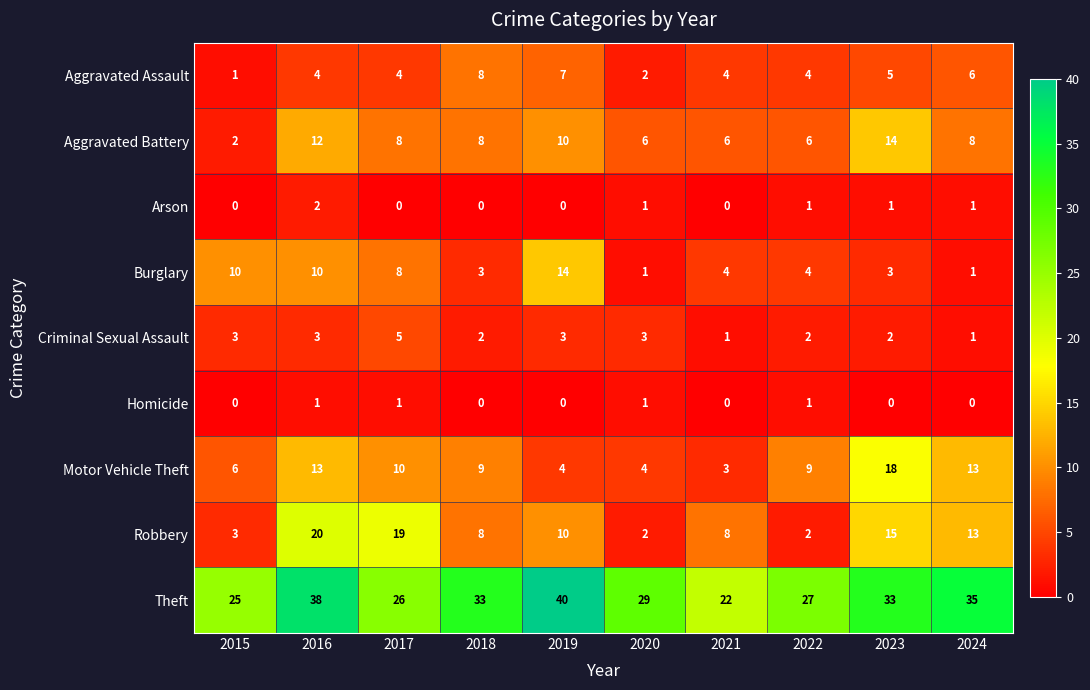

At how many categories does at least one series exceed 1?

10